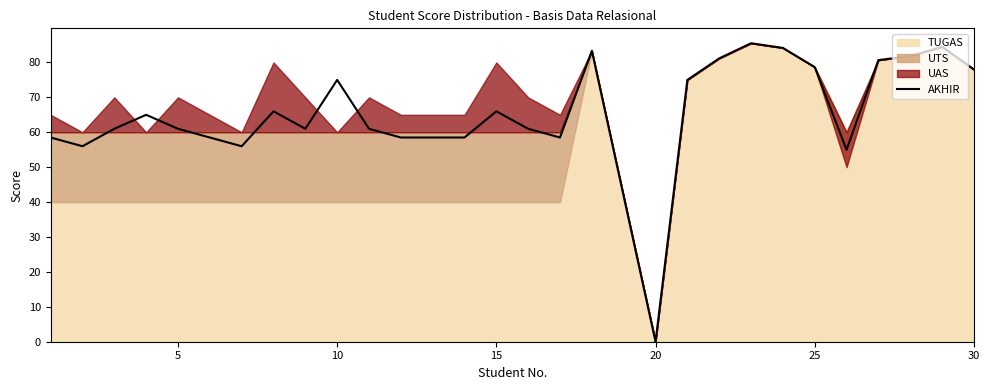

How many points are lower than both their immediate neighbors (excluding endpoints)?

6